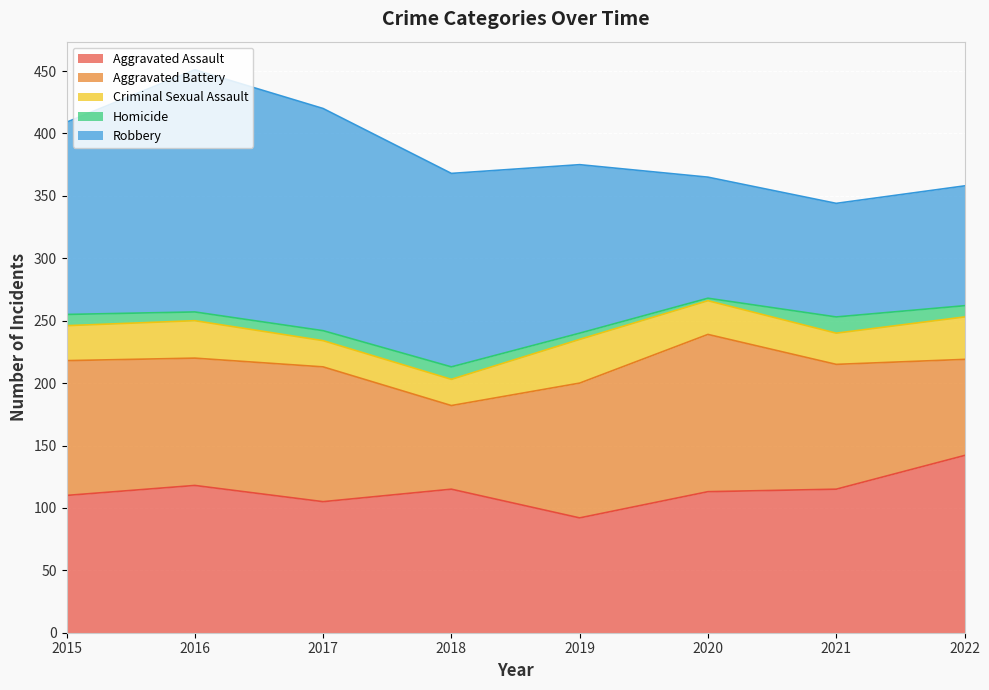

Which series changed the most between 2017 and 2021?

Robbery